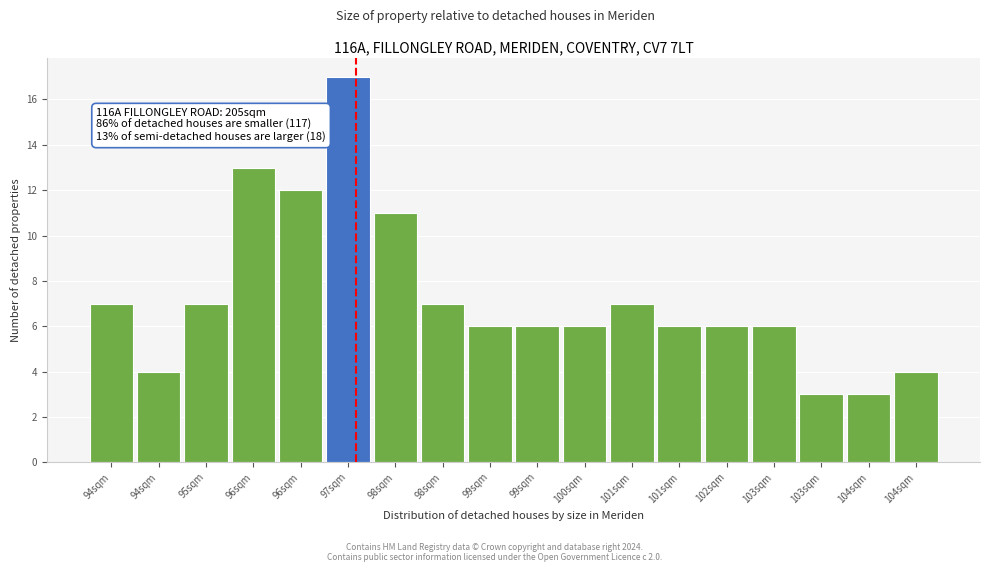

How many data points does each series have?

18